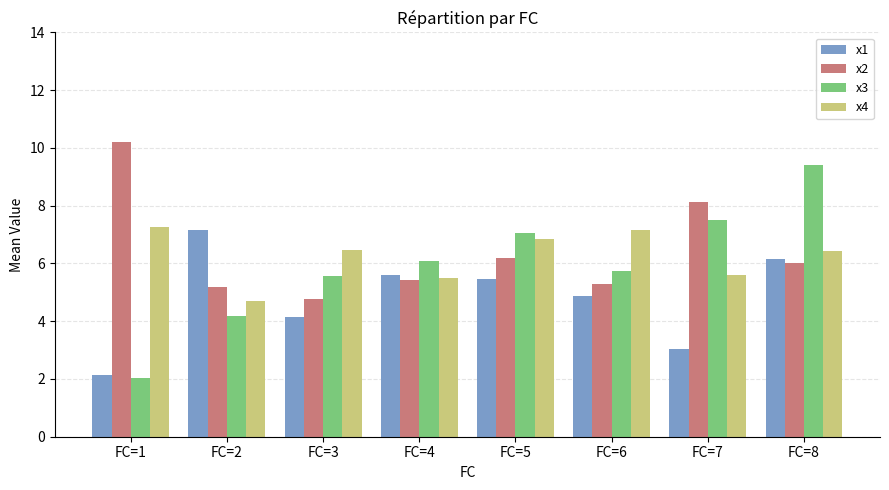

What value does the x2 series have at FC=2?

5.2